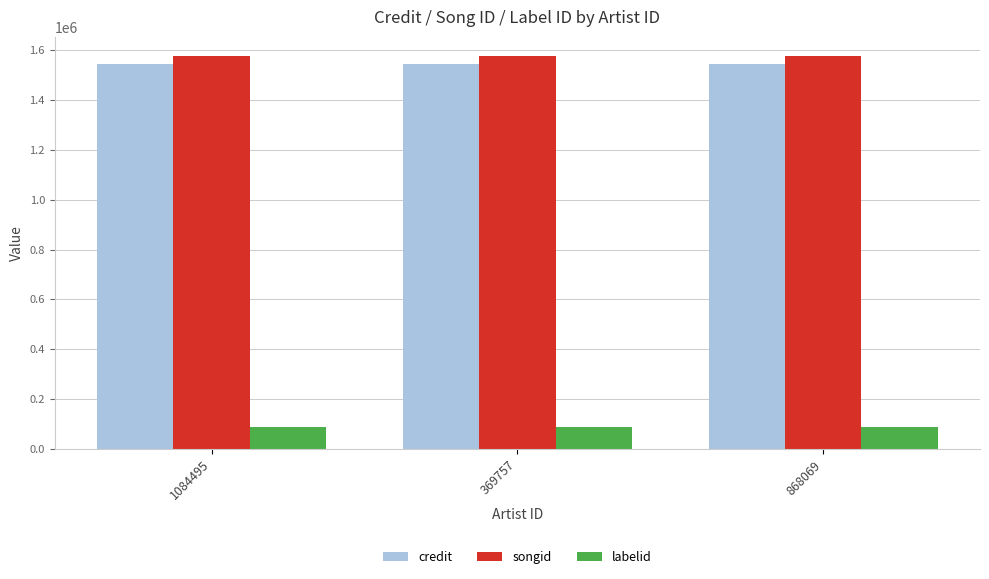

What is the spread (max minus min) of values at 369757?

1486023